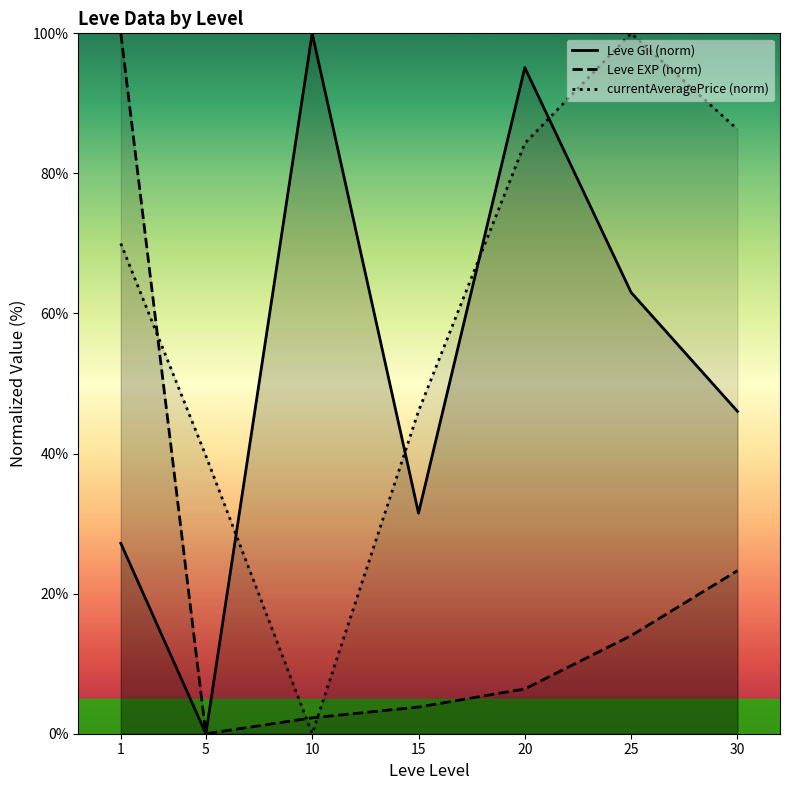

What is the sum of the currentAveragePrice (norm) values at 1 and 30?

156.3